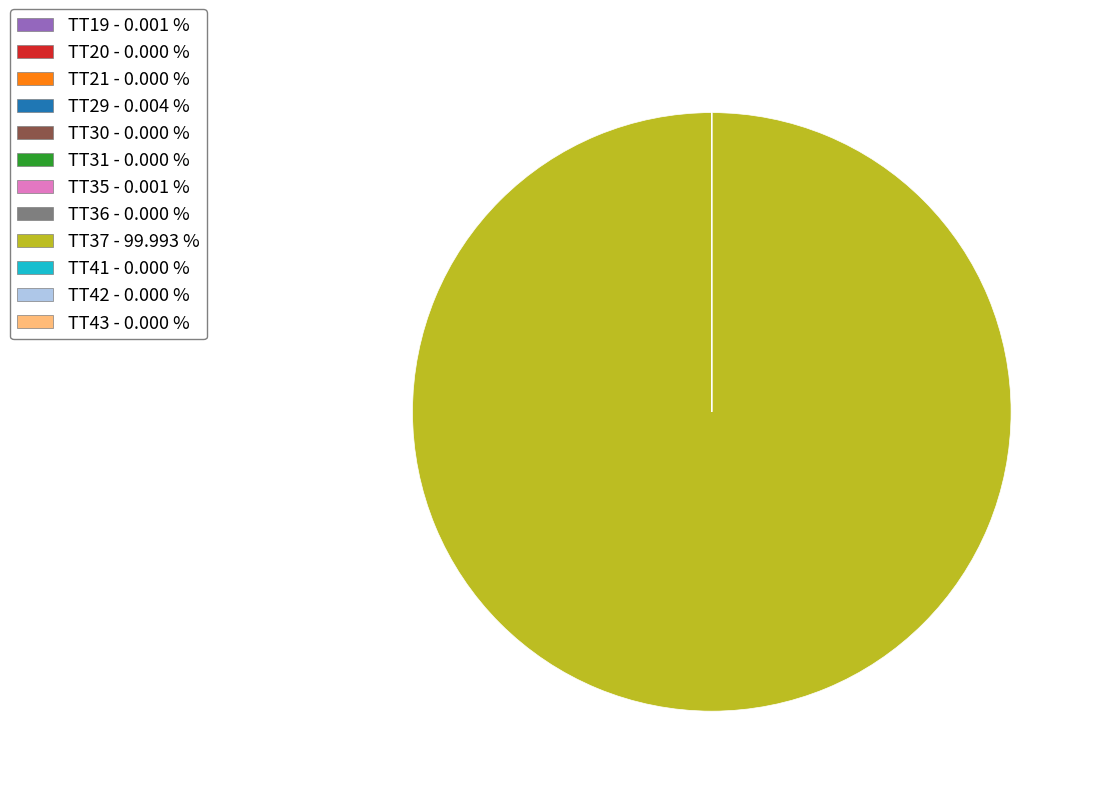

Which category accounts for the majority?

TT37